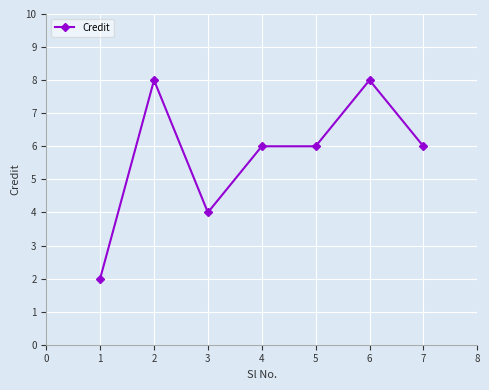

What is the change in value from 1 to 2?

+6